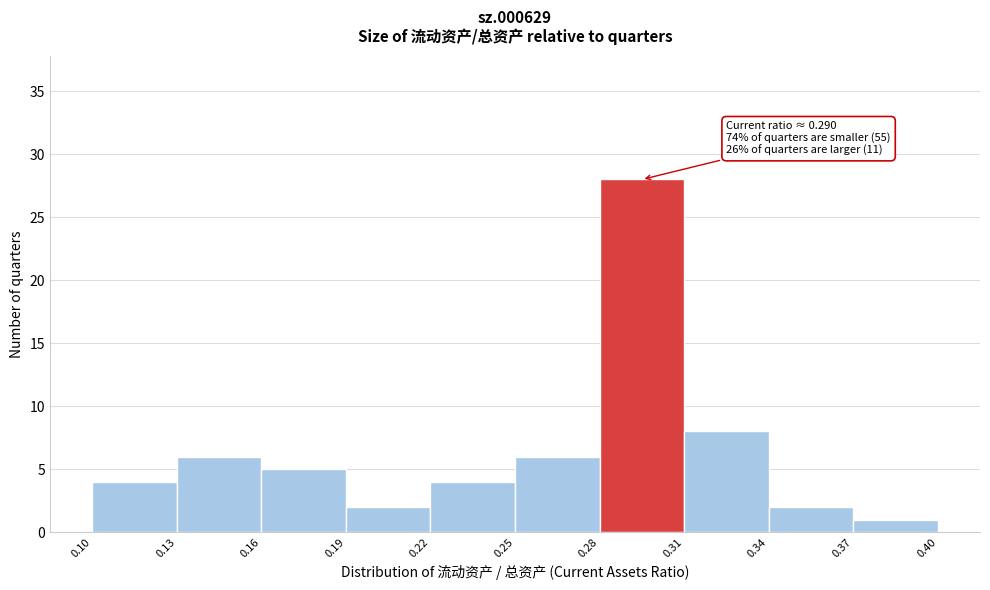

Which range on the x-axis has the tallest bar?

0.28 to 0.31